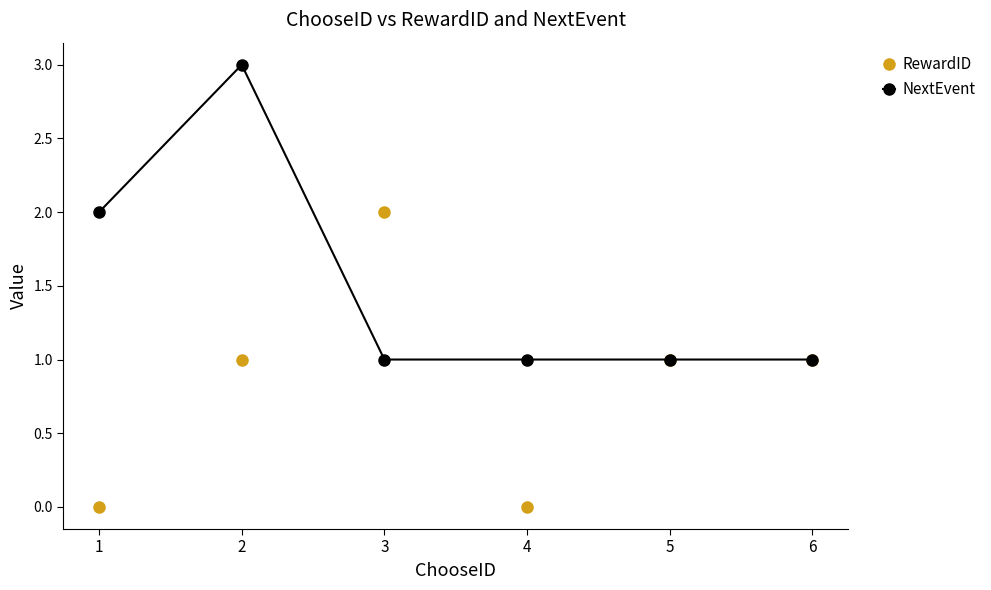

Rank the series by their maximum value, from highest to lowest.

NextEvent, RewardID